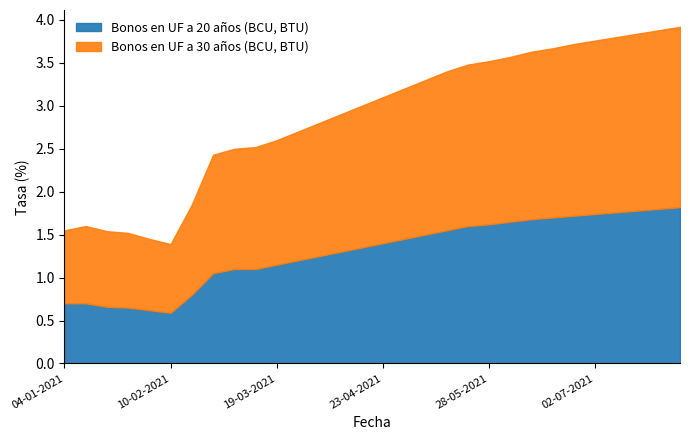

What is the total value across all series at 25-06-2021?

3.7